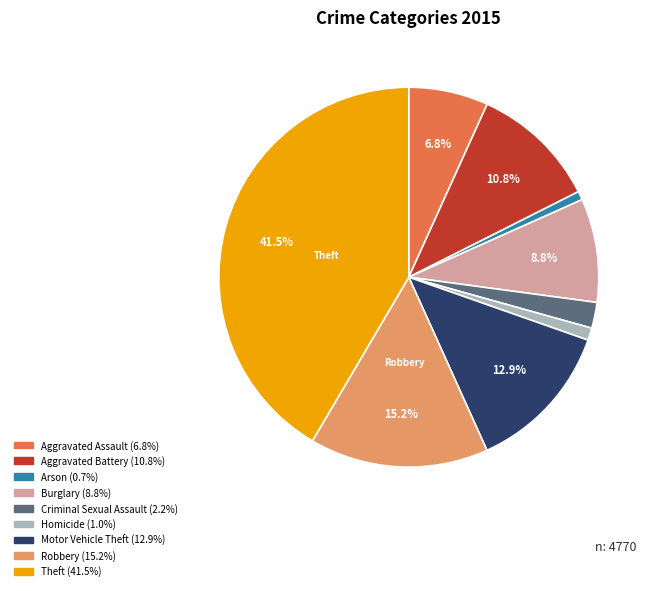

Is it true that Motor Vehicle Theft is 13% of the pie?

True